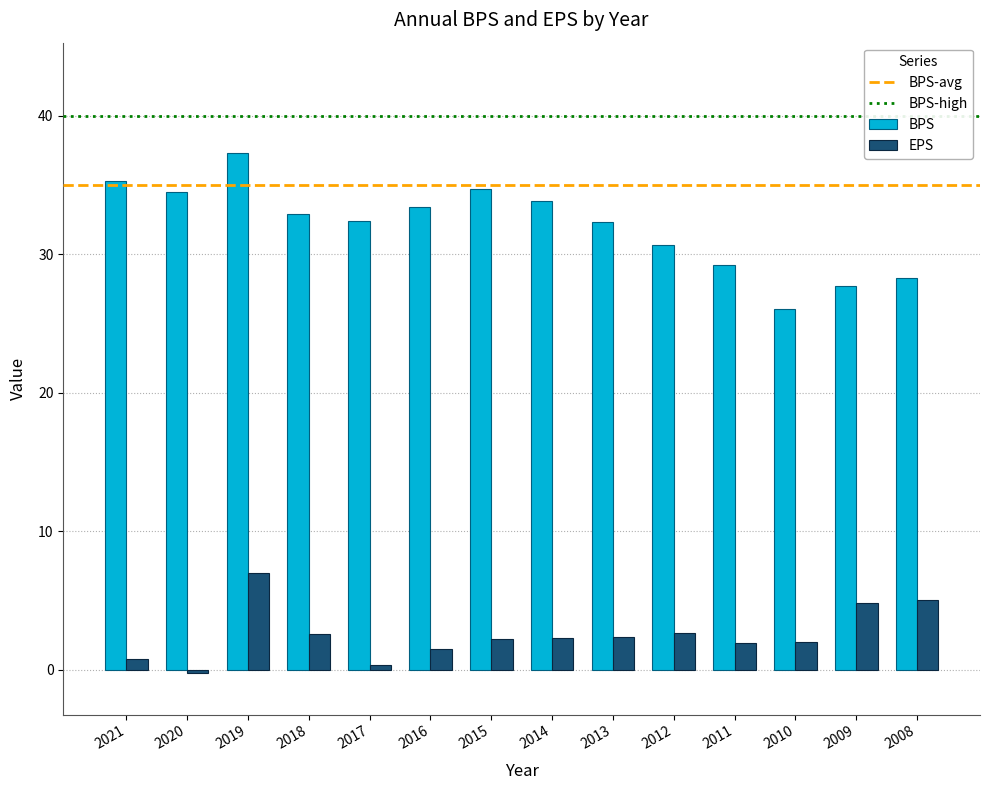

What is the sum of all EPS values?

35.3